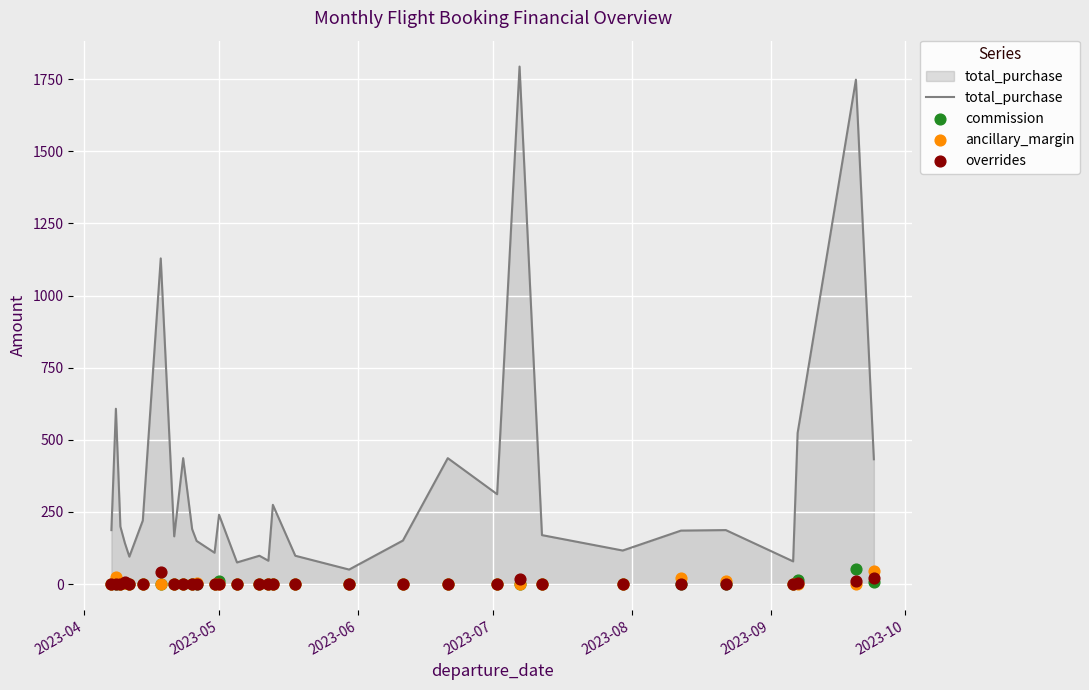

Which series contains the highest Y value?

total_purchase